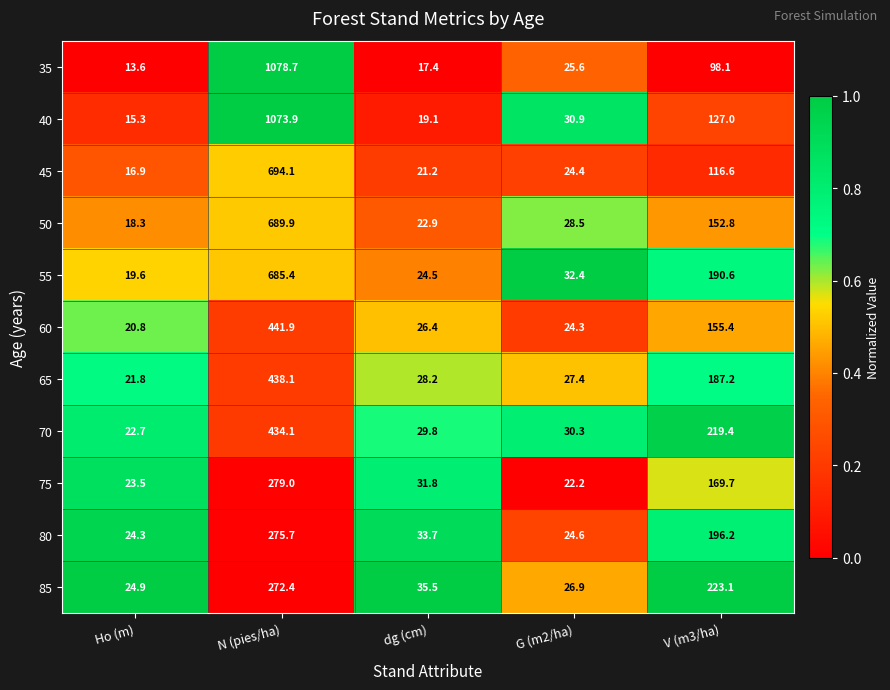

Which category has the lowest value across all series?

Ho (m)